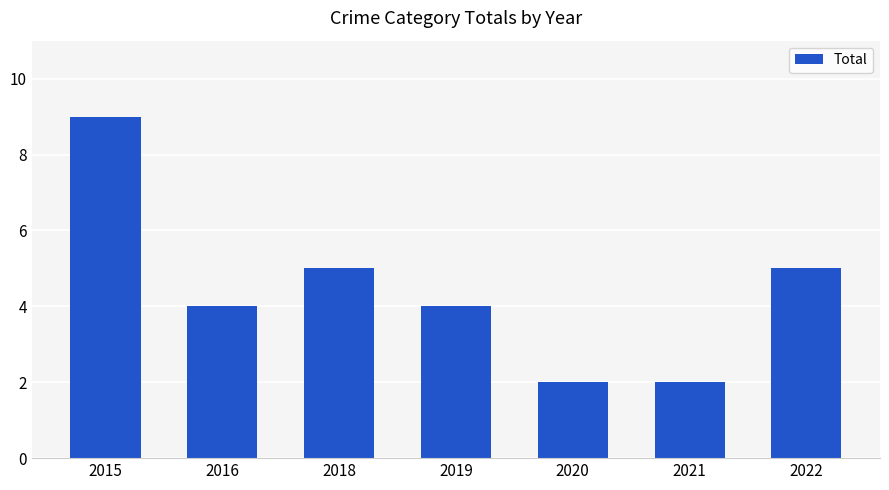

What is the change in value from 2016 to 2020?

-2